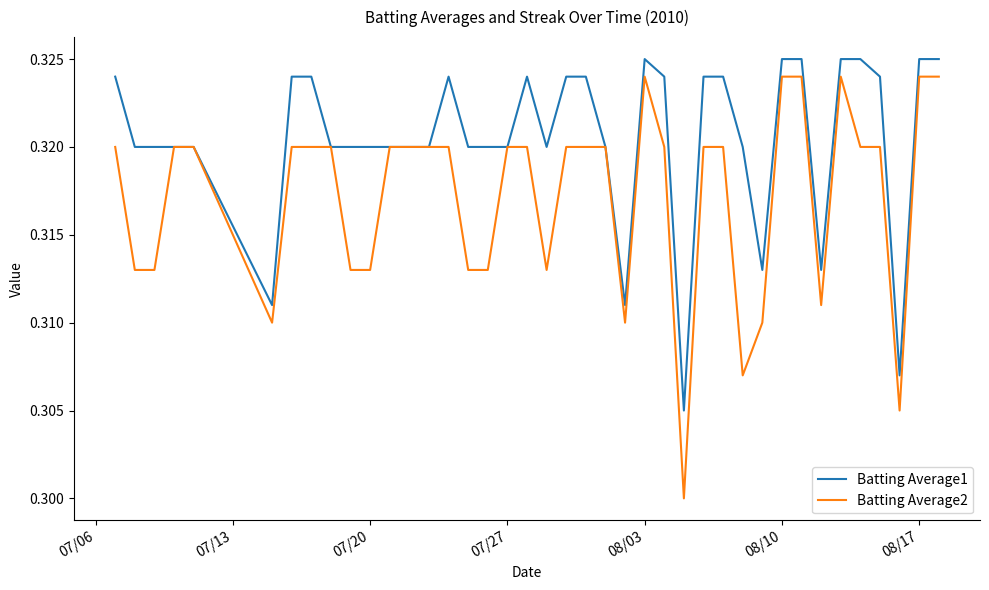

Which series has the largest total across all categories?

Batting Average1